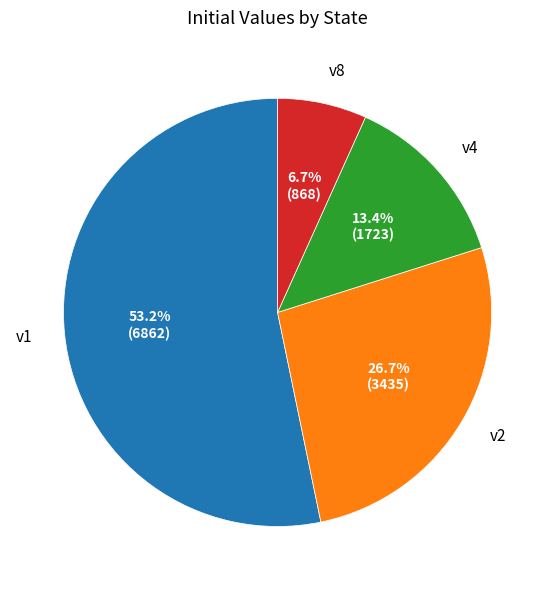

Is there a majority slice in this chart?

Yes